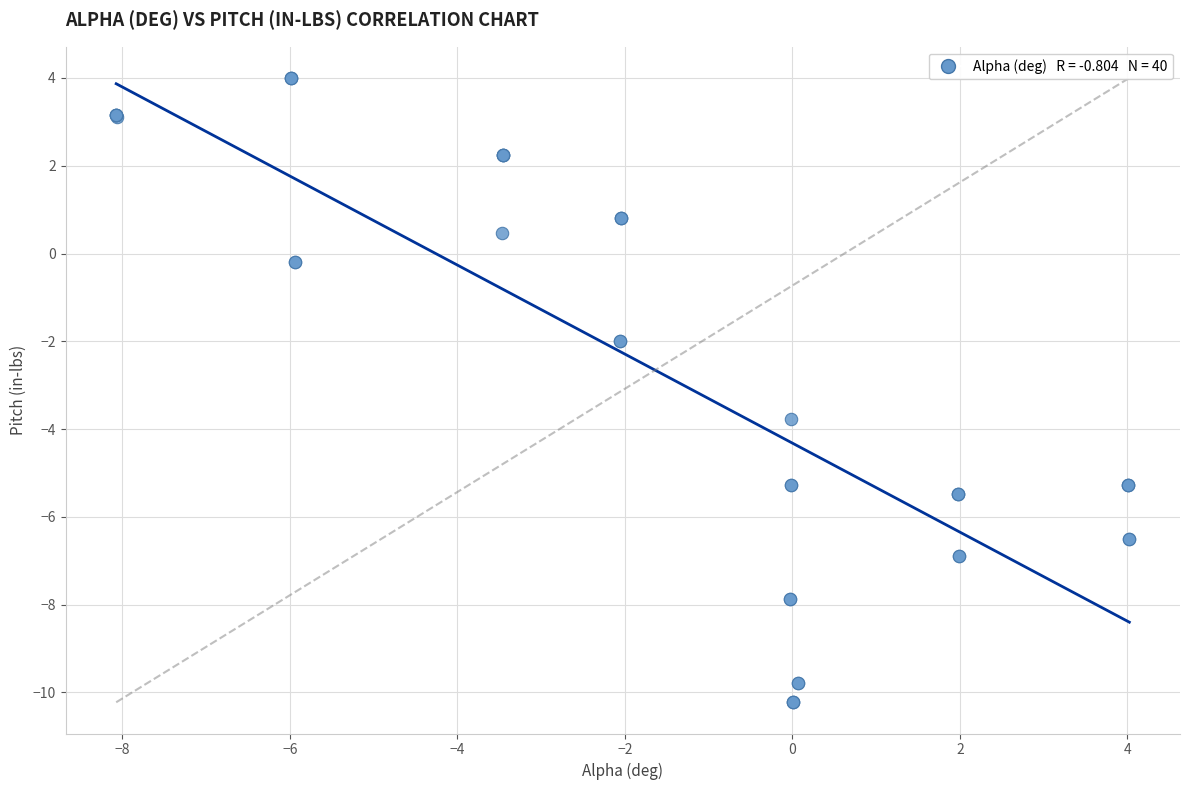

What Y value in the scatter plot is closest to -3?

-3.8